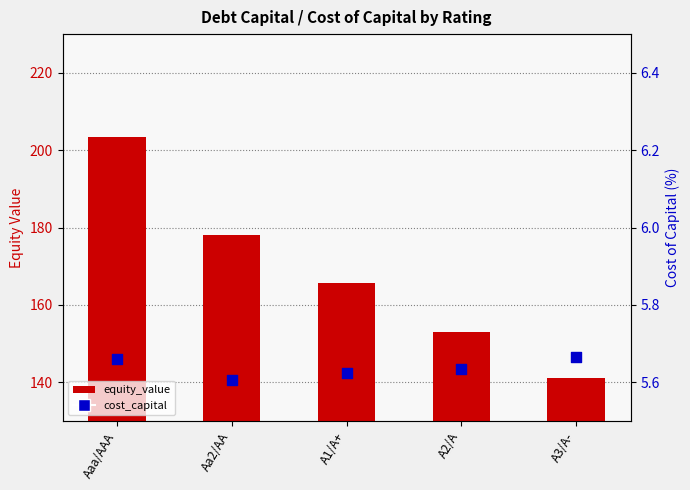

Is the value of cost_capital at Aa2/AA greater than the value of equity_value at A1/A+?

No